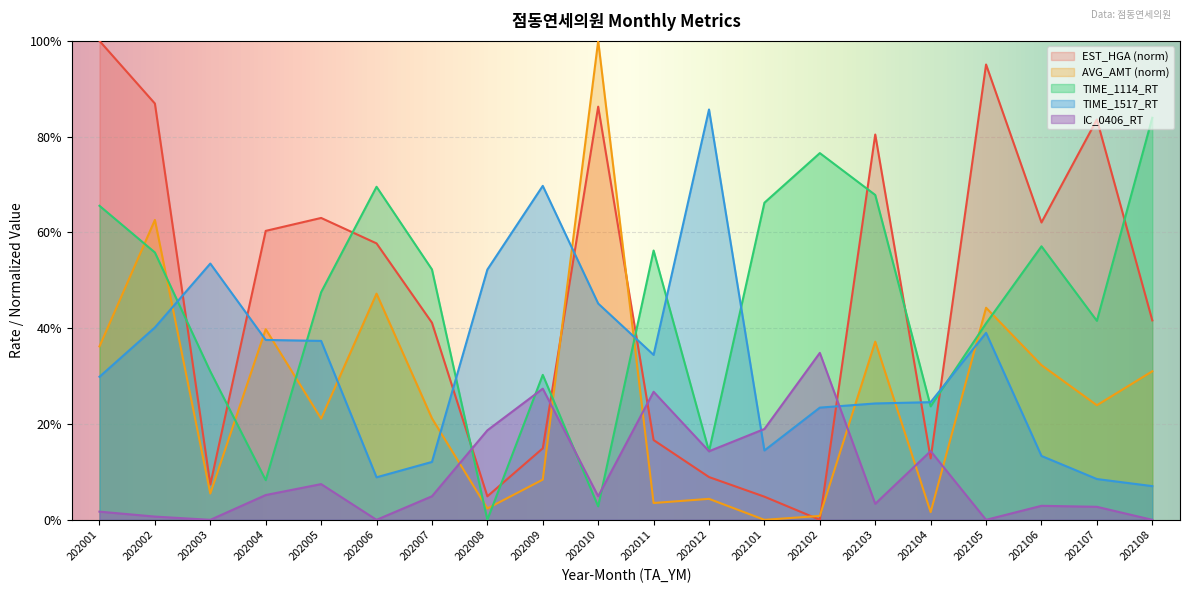

Read the AVG_AMT value at 202006.

47.2